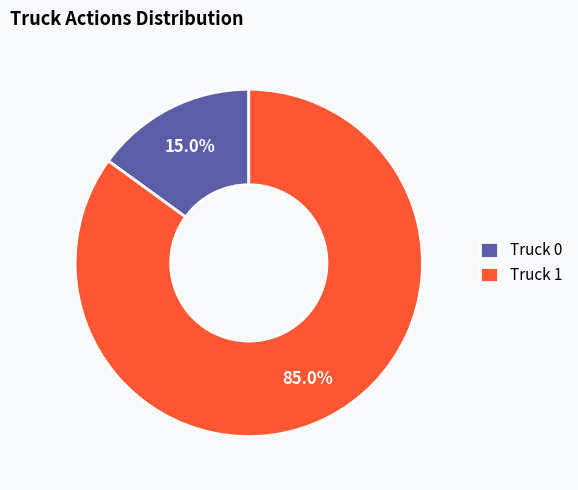

Approximately how many times larger is the value at Truck 1 compared to Truck 0?

5.7